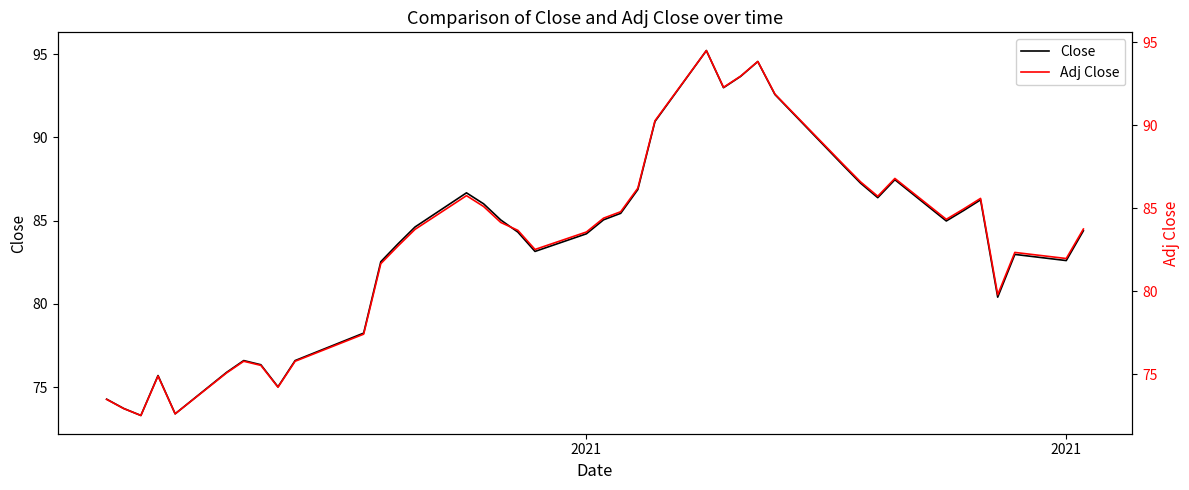

What is the greatest value displayed?

95.2